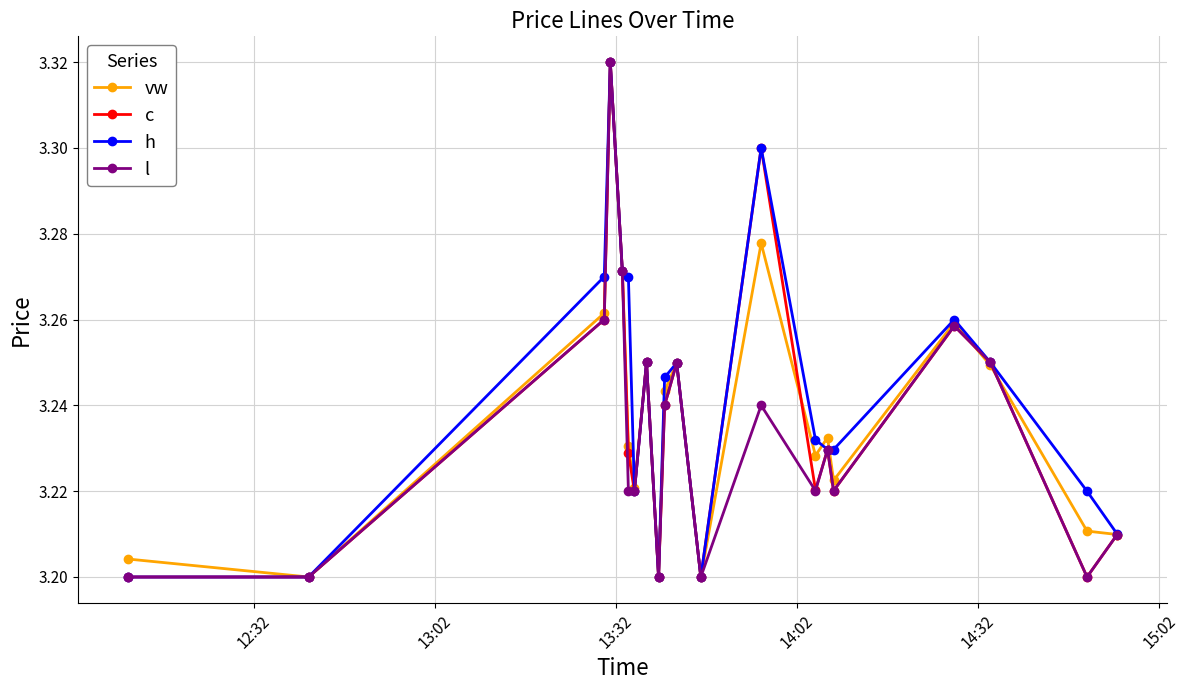

Count the vw values in the range 3 to 4.

20